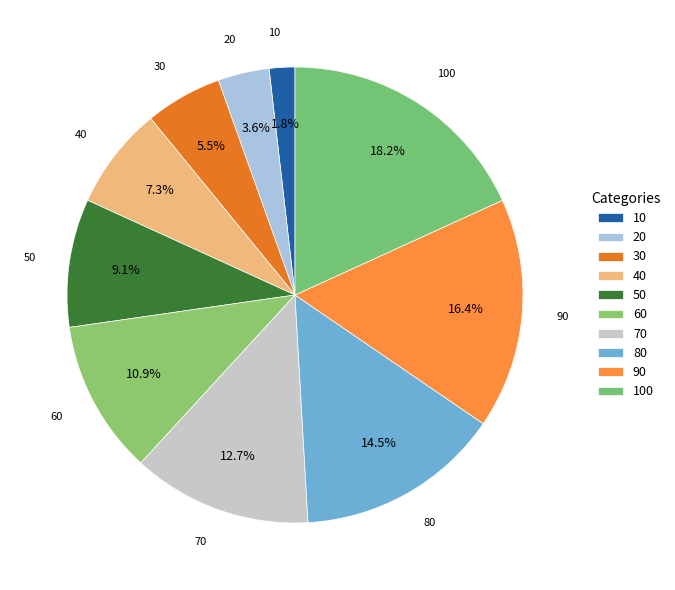

To the nearest percent, what is the difference between the 60 and 50 slice percentages?

2%